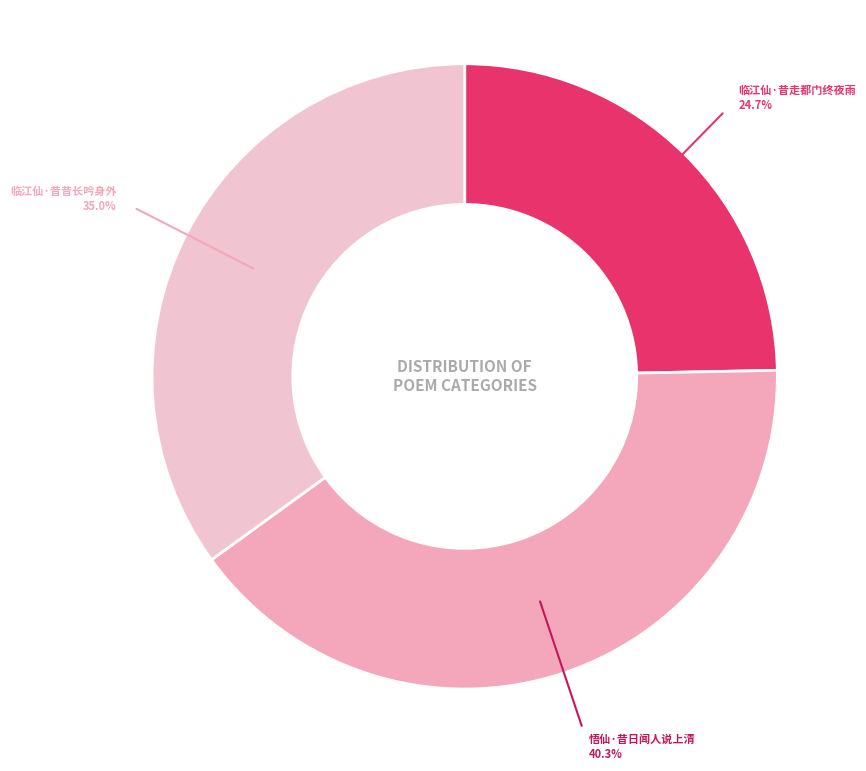

Does 临江仙·昔走都门终夜雨 represent more than half of the total?

No